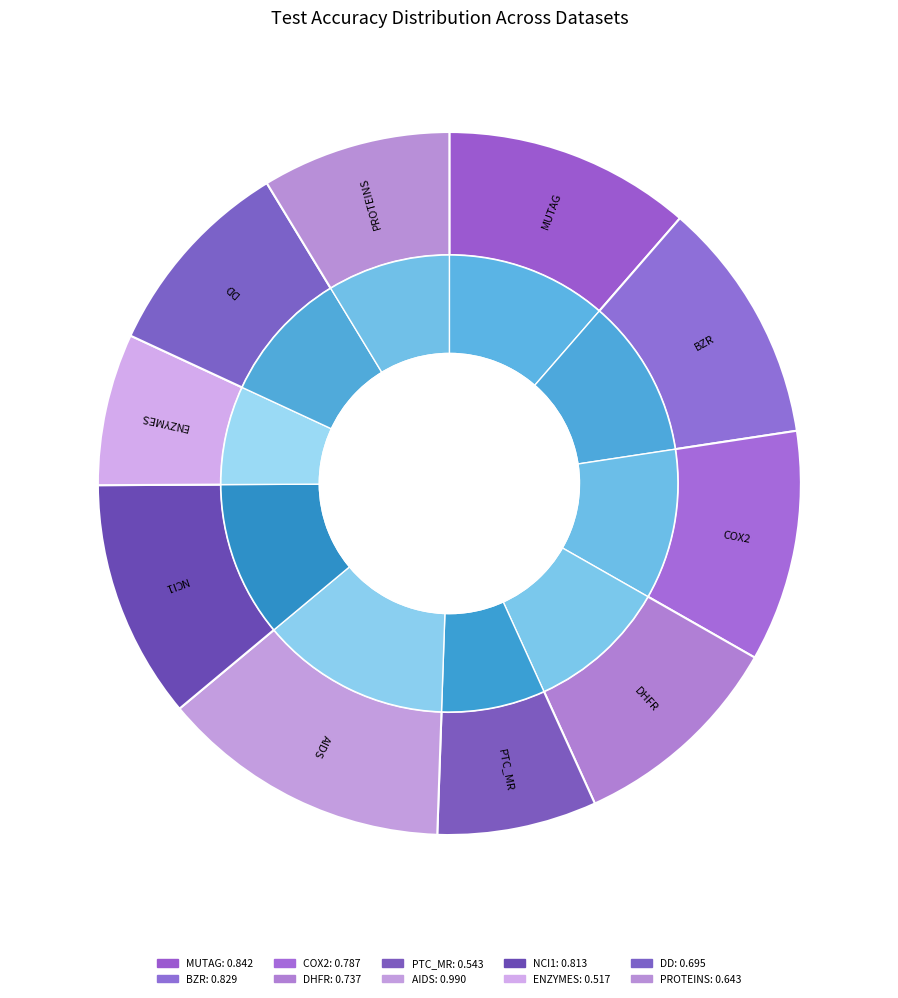

What percentage is the PROTEINS slice, to the nearest percent?

9%